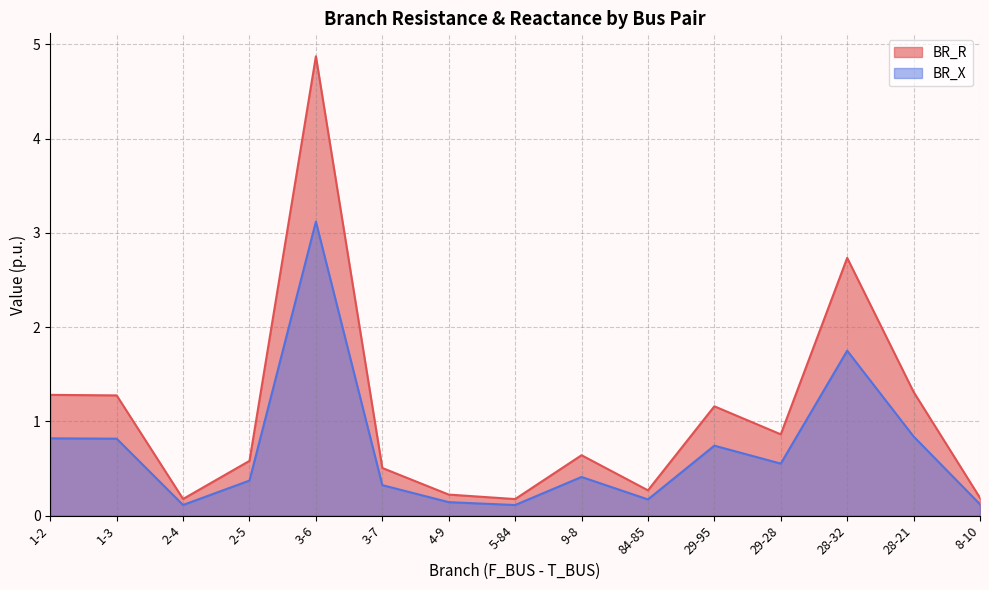

What are all the series names shown in the legend?

BR_R, BR_X